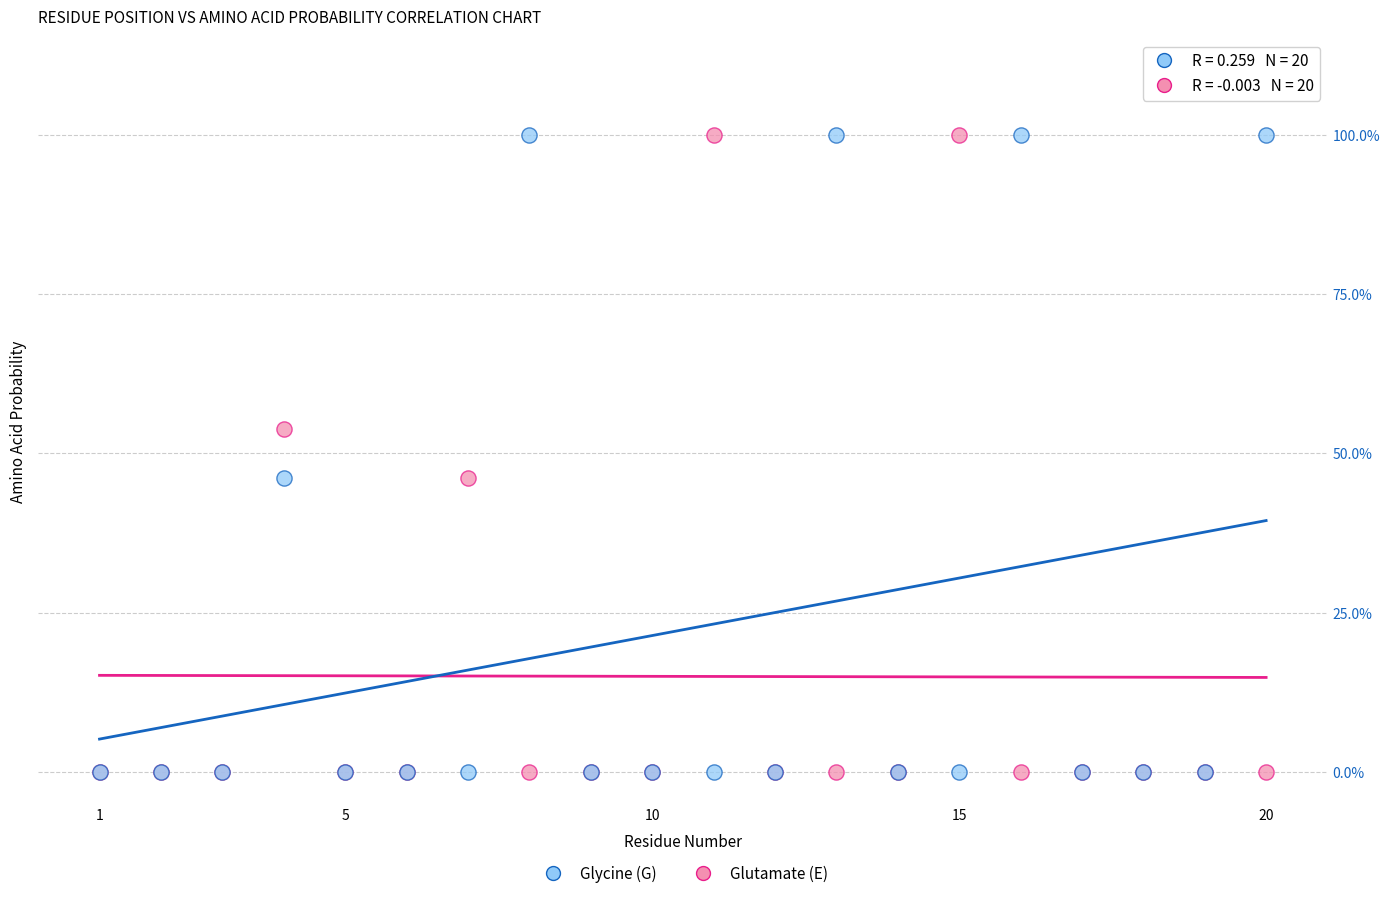

What are all the series names shown in the legend?

Glycine (G), Glutamate (E)